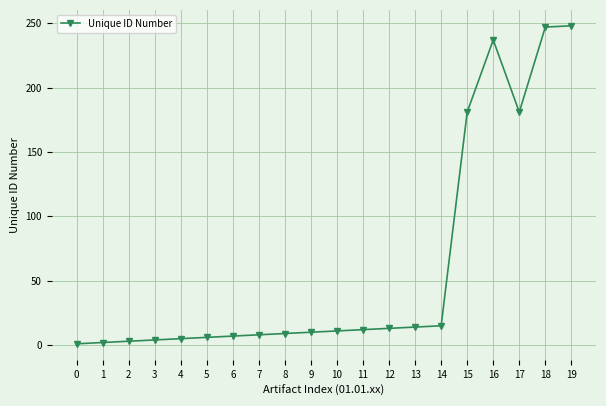

Does the chart display data point markers on the line(s)?

Yes